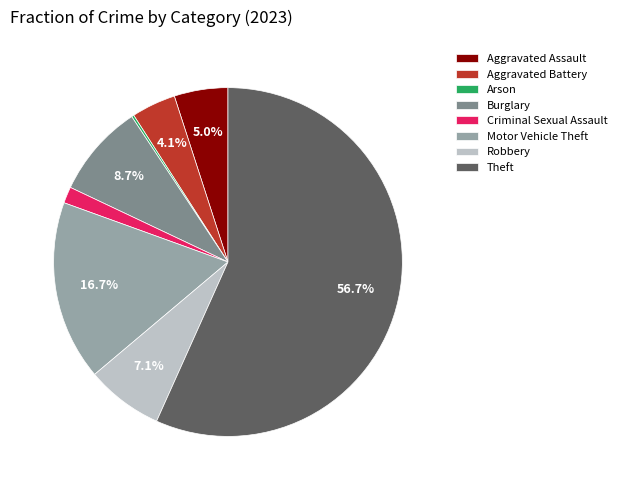

What percentage do Robbery and Aggravated Assault together represent?

12.1%